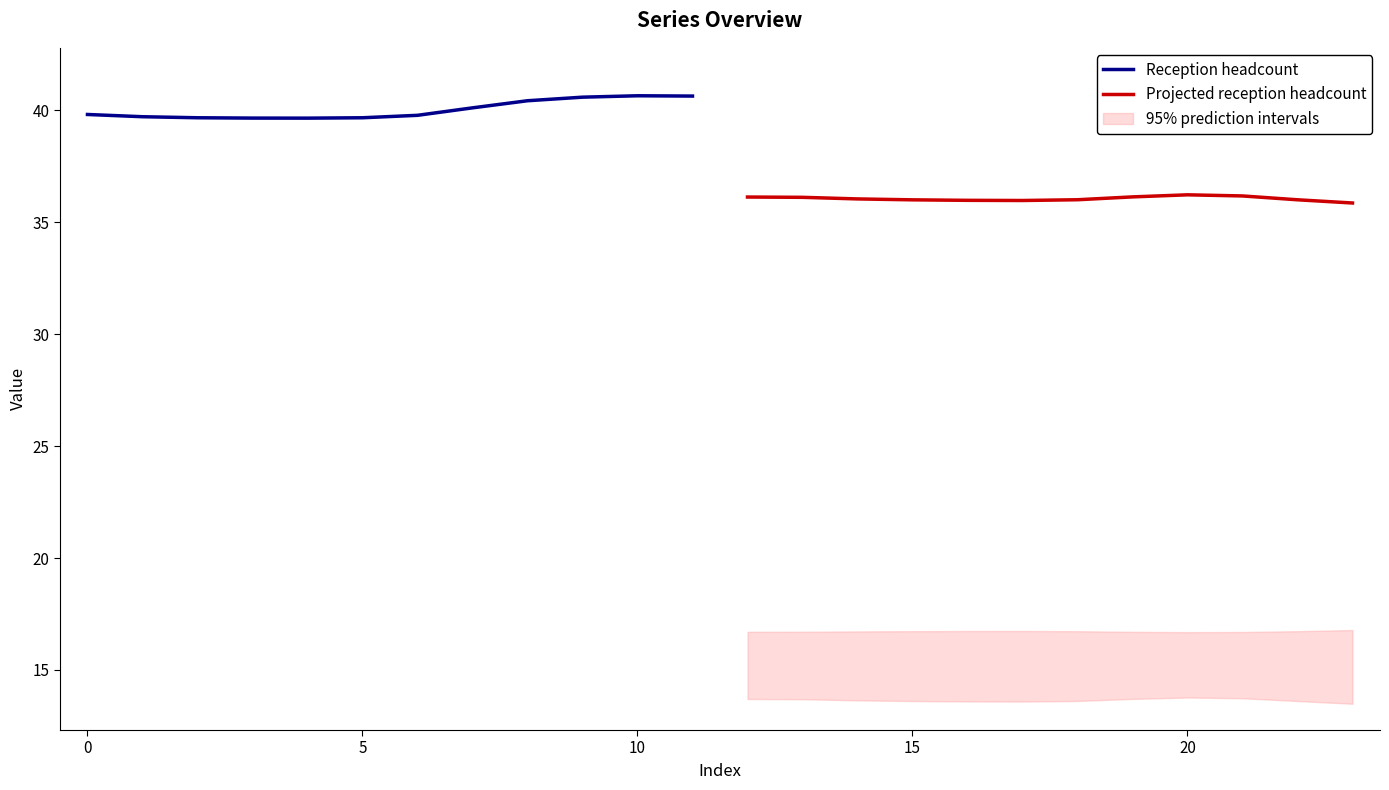

What is the minimum value shown in the chart?

35.9